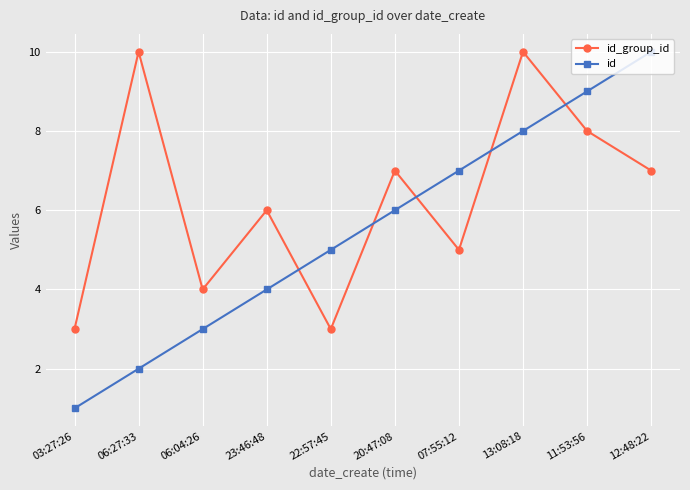

The value of id_group_id at 07:55:12 is 5. True or false?

True